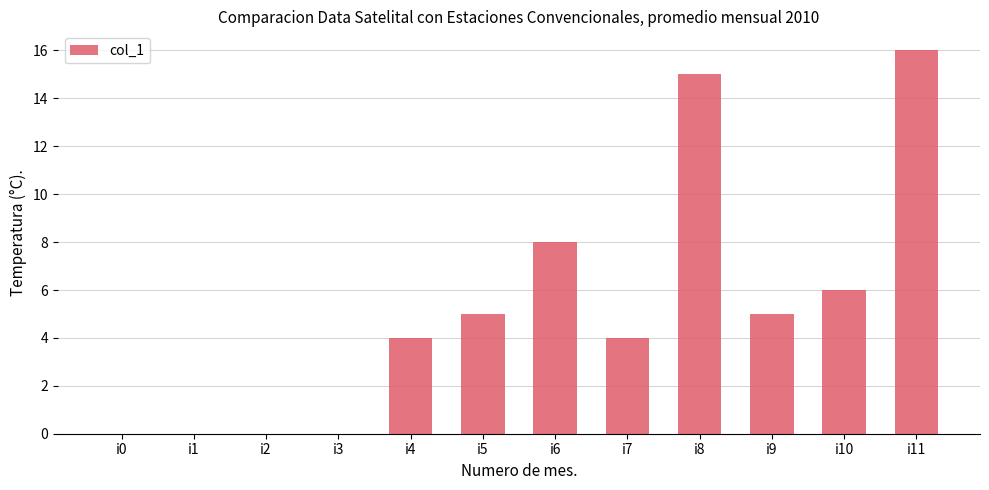

True or false: the data shows 1 at i4.

False